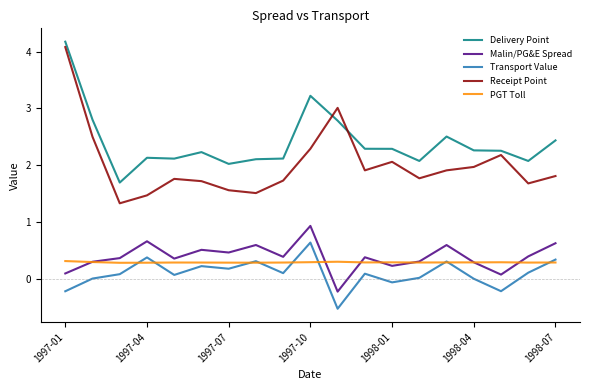

Which series has the largest range (max minus min)?

Receipt Point